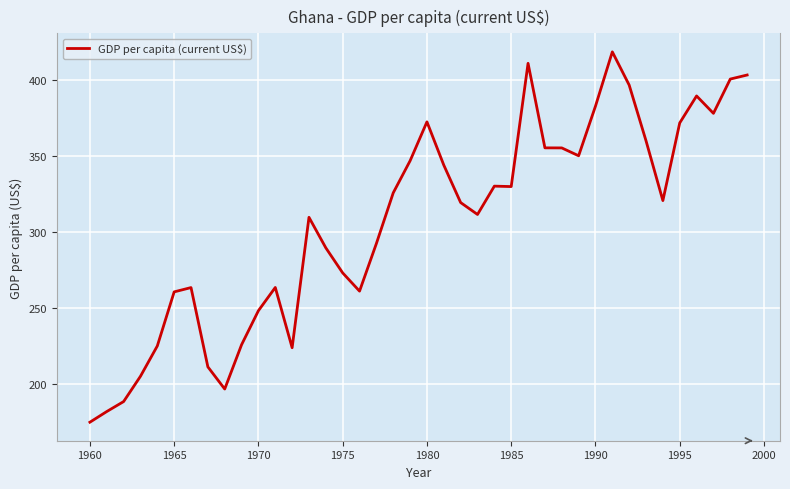

What is the smallest value displayed?

174.9